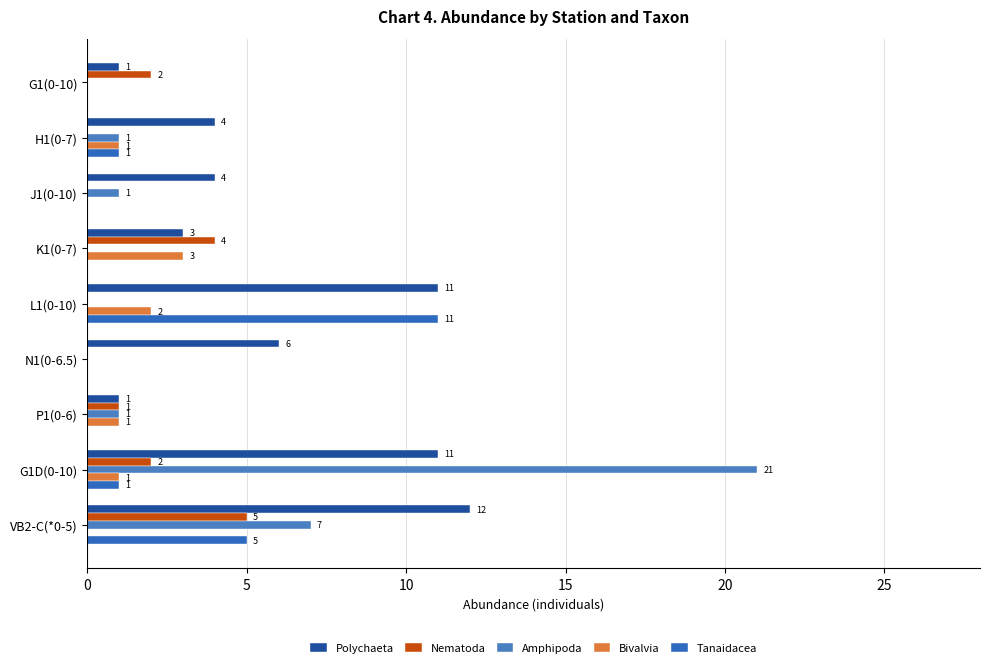

How many data points in Tanaidacea are above 0?

4